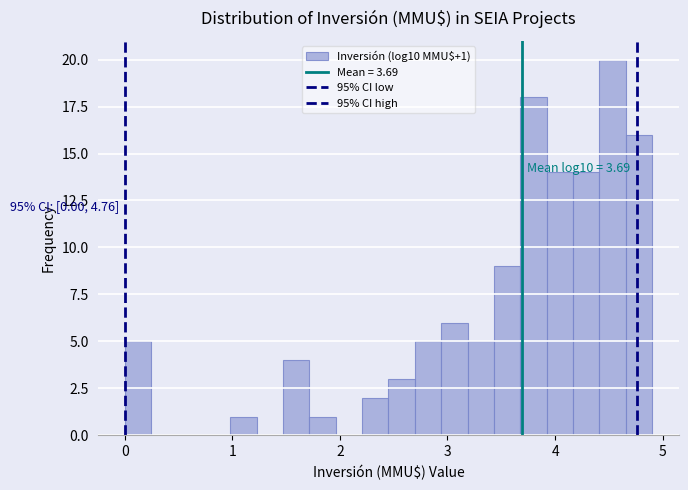

Read against the x-axis, roughly where is the centre of the tallest bar?

4.5